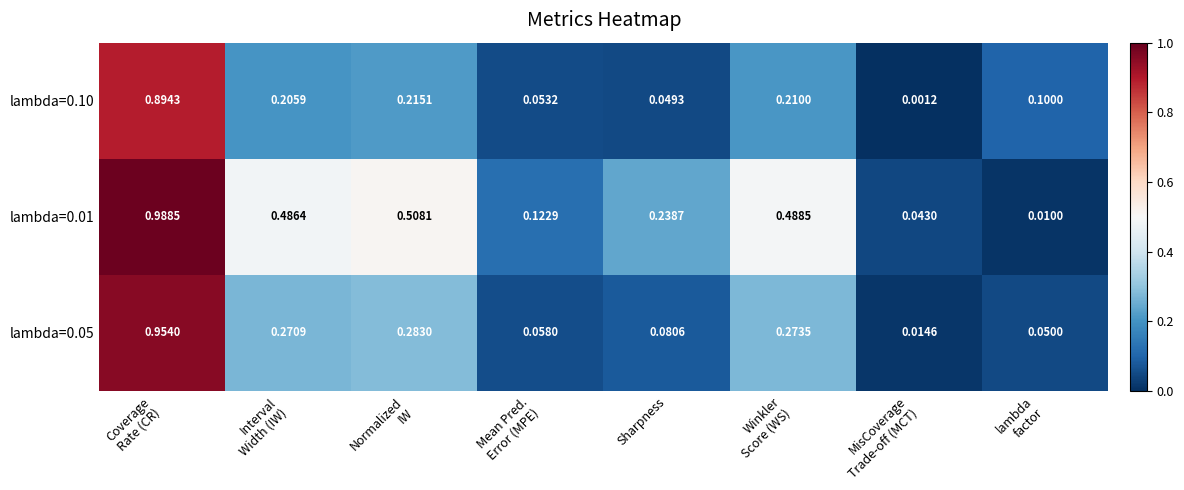

How many data points does each series have?

8